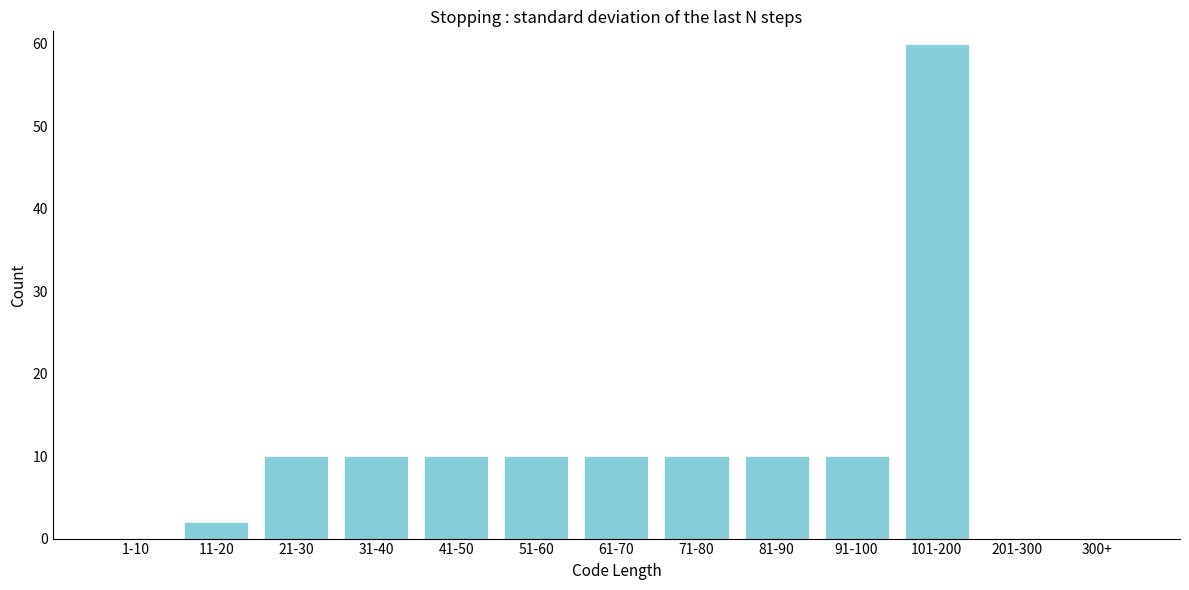

Reading left to right, list all the values displayed in this chart.

1-10=0	11-20=2	21-30=10	31-40=10	41-50=10	51-60=10	61-70=10	71-80=10	81-90=10	91-100=10	101-200=60	201-300=0	300+=0